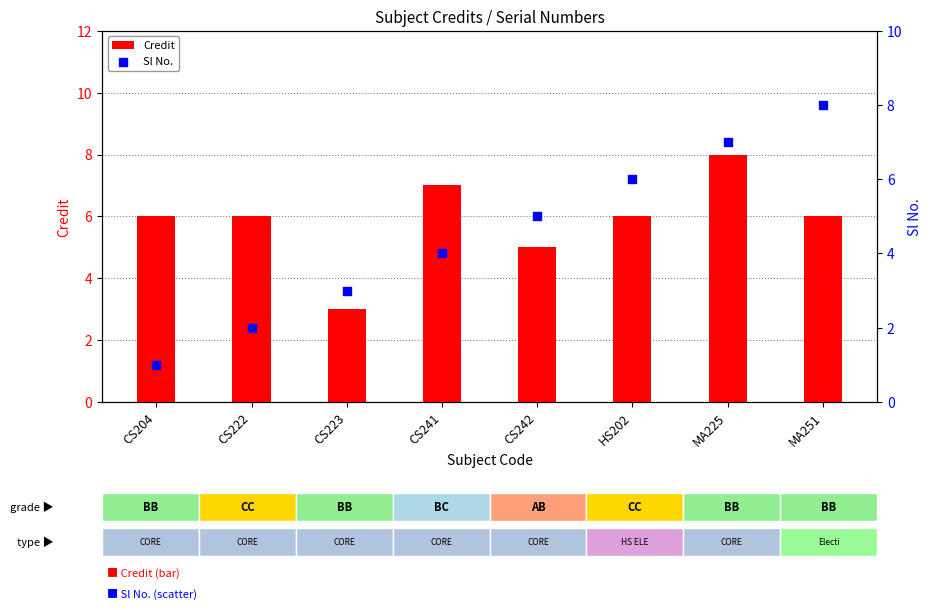

Which series has the largest total across all categories?

Credit